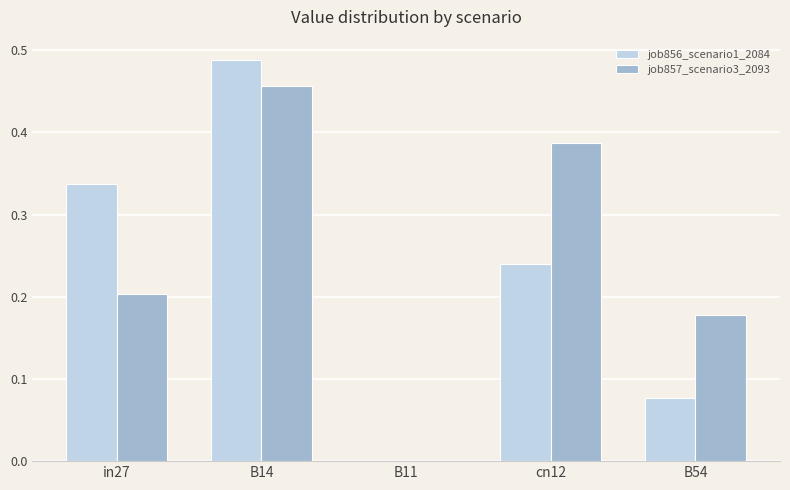

What are all the series names shown in the legend?

job856_scenario1_2084, job857_scenario3_2093